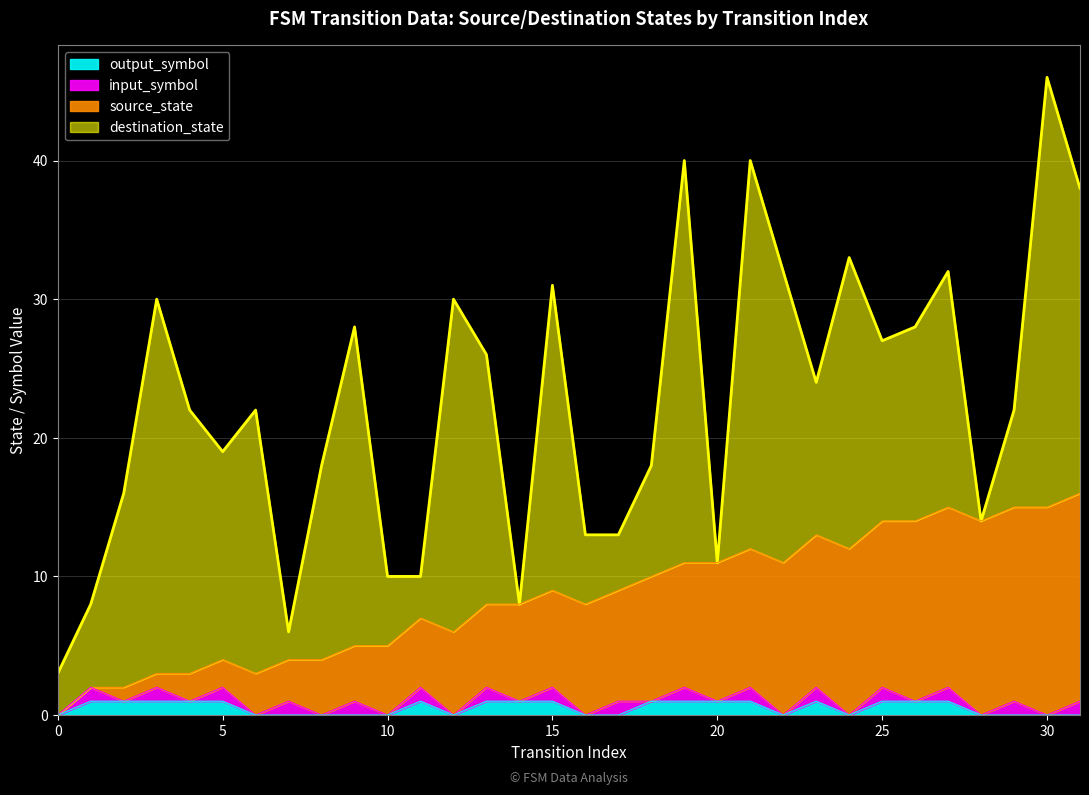

Where is the first local maximum for output_symbol?

11